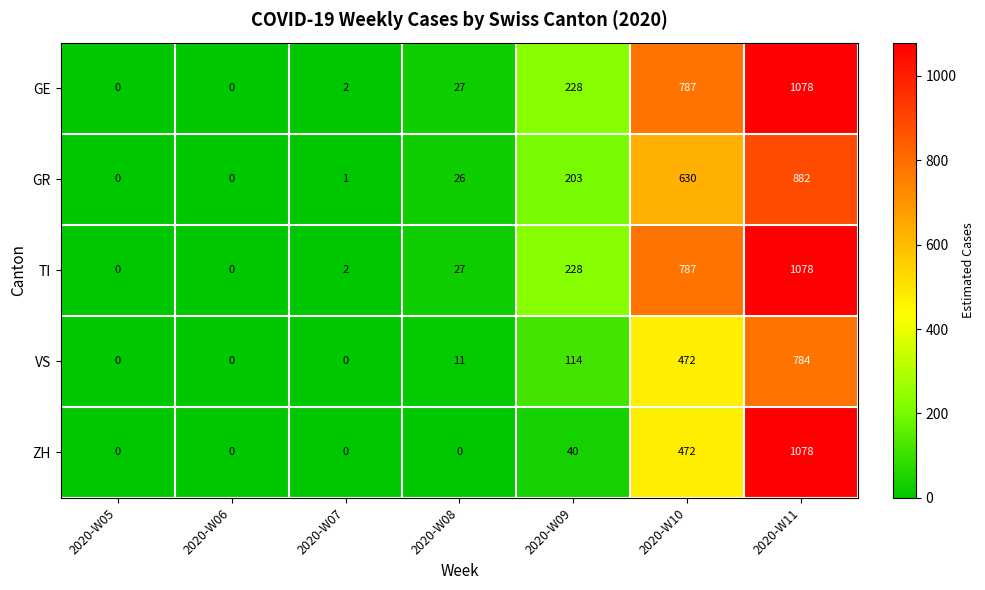

How many series are shown in this chart?

5